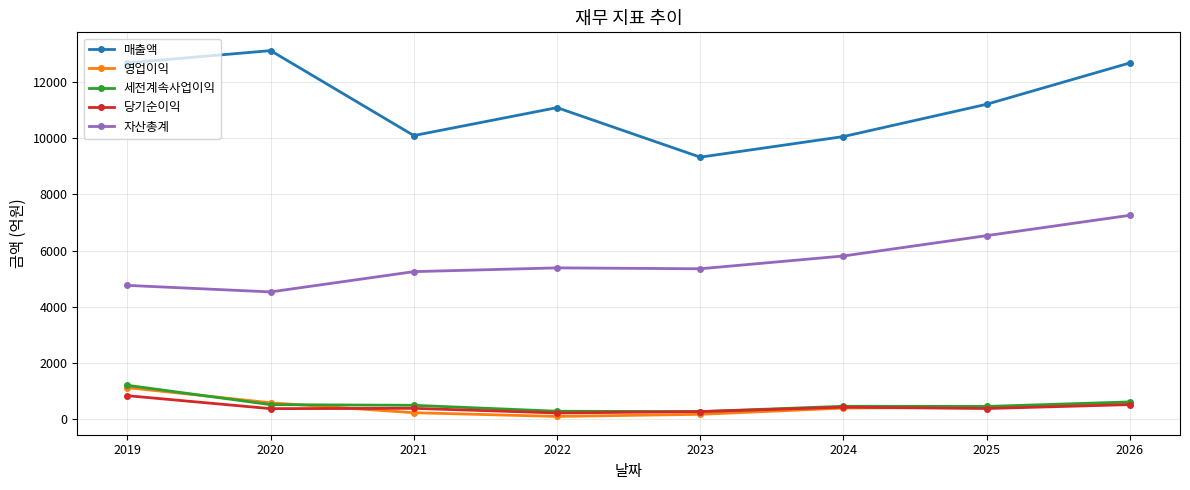

True or false: 자산총계 has more than 1 interior local peaks.

False